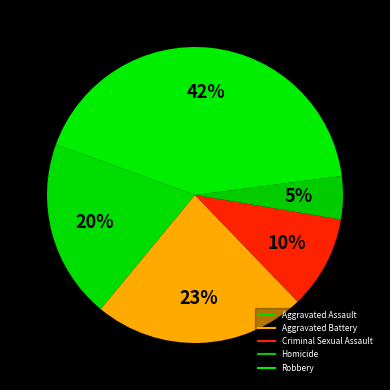

What is the ratio of the value at Criminal Sexual Assault to the value at Aggravated Battery?

0.4